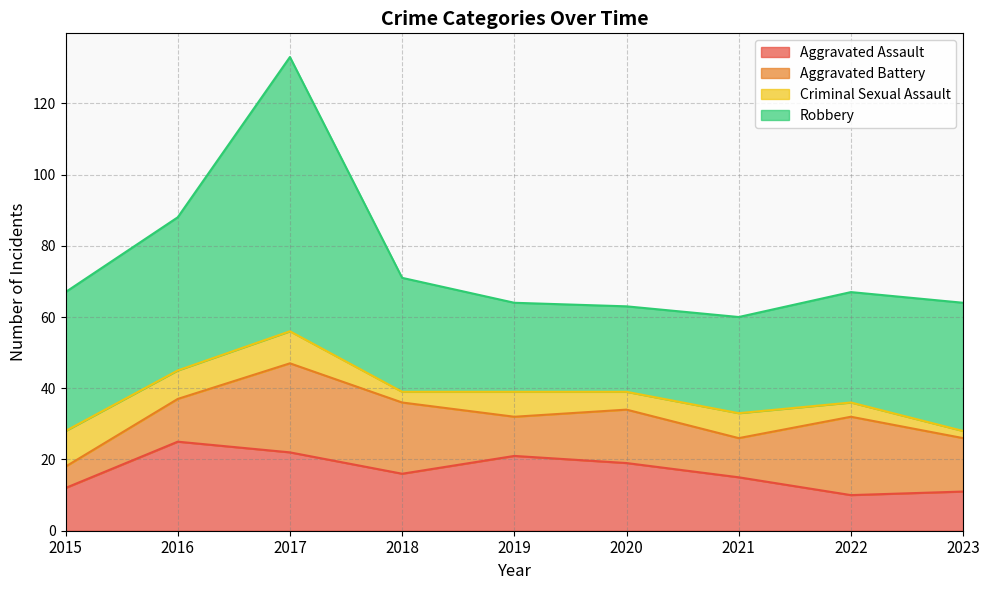

Where is the first local minimum for Criminal Sexual Assault?

2016